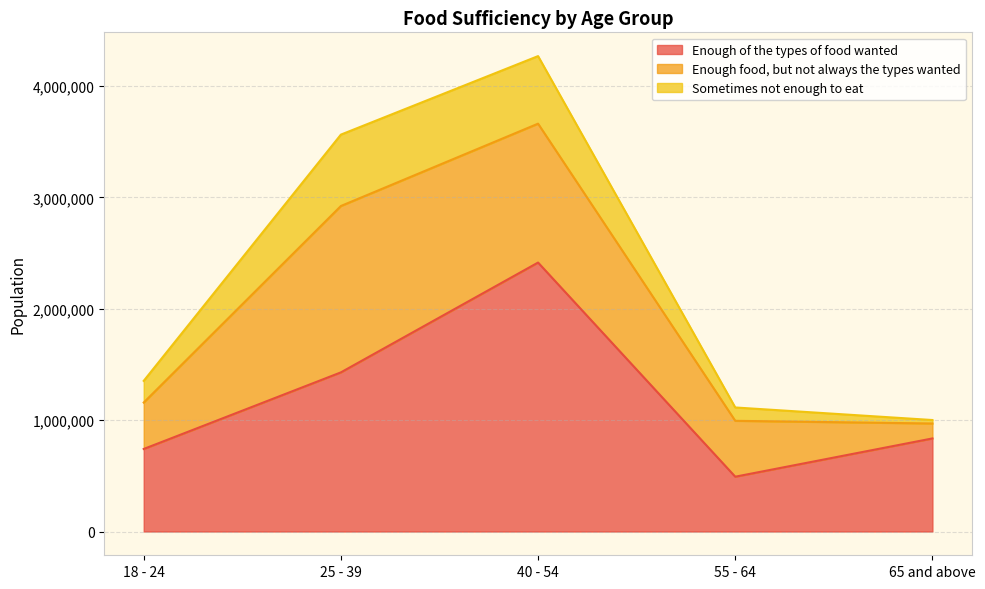

What is the label of the 5th point from the right?

18 - 24